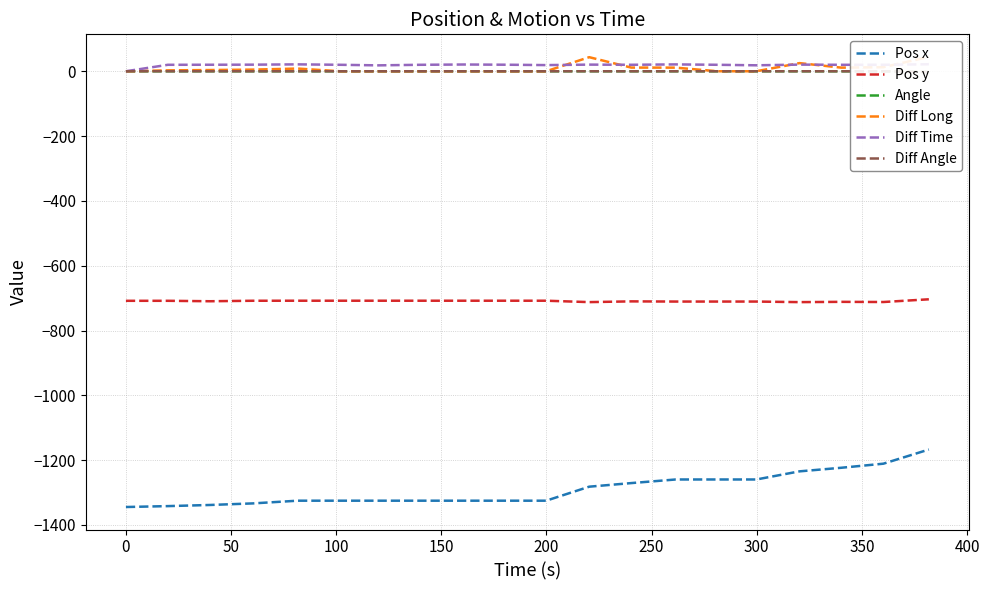

Which series has the largest range (max minus min)?

Pos x